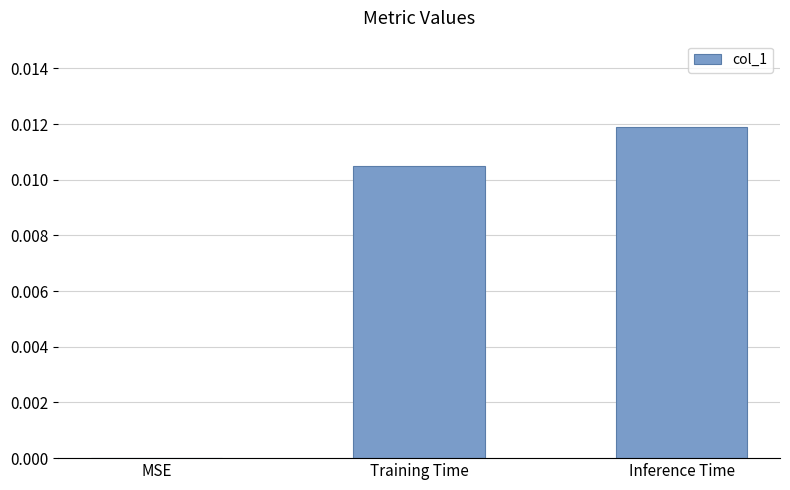

At which category does the chart reach its peak across all series?

Inference Time